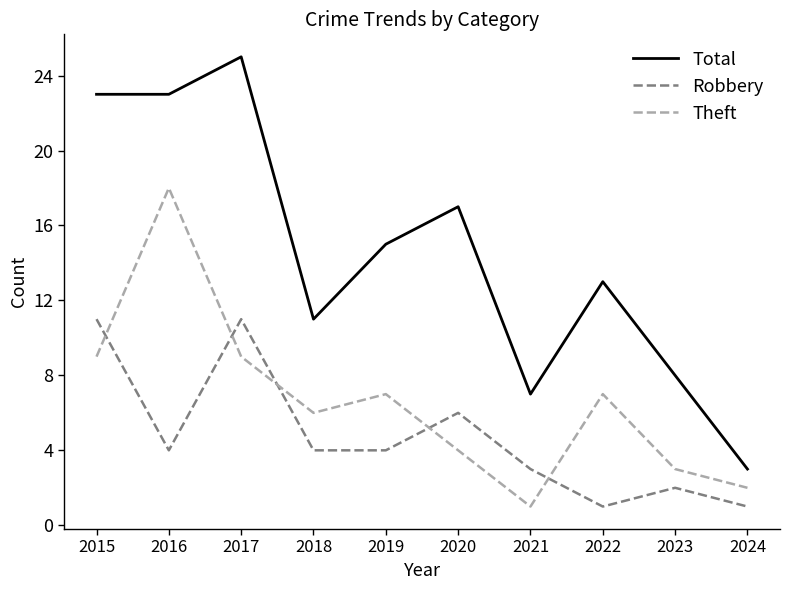

True or false: Total has a value of 3 at 2022.

False